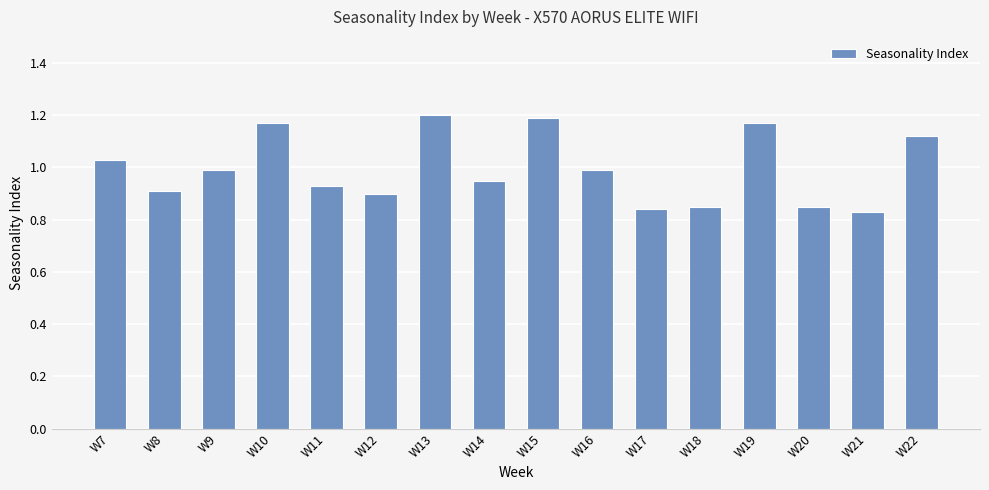

The chart shows a value of 0.3 at W21. True or false?

False